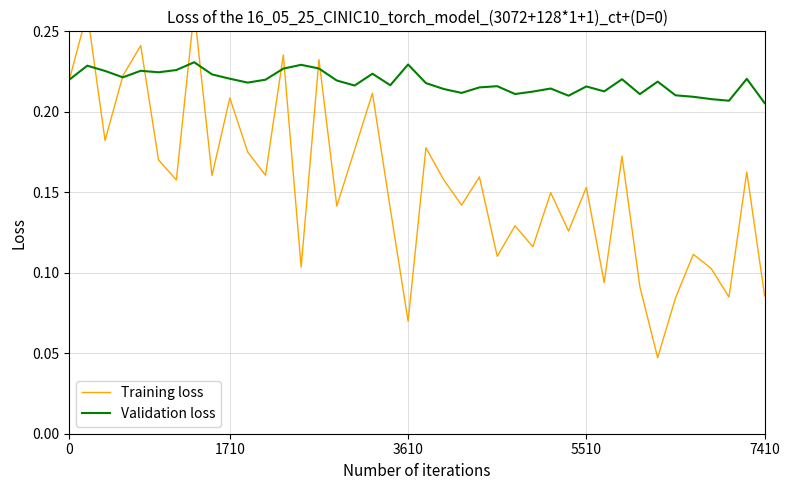

What are all the series names shown in the legend?

Training loss, Validation loss